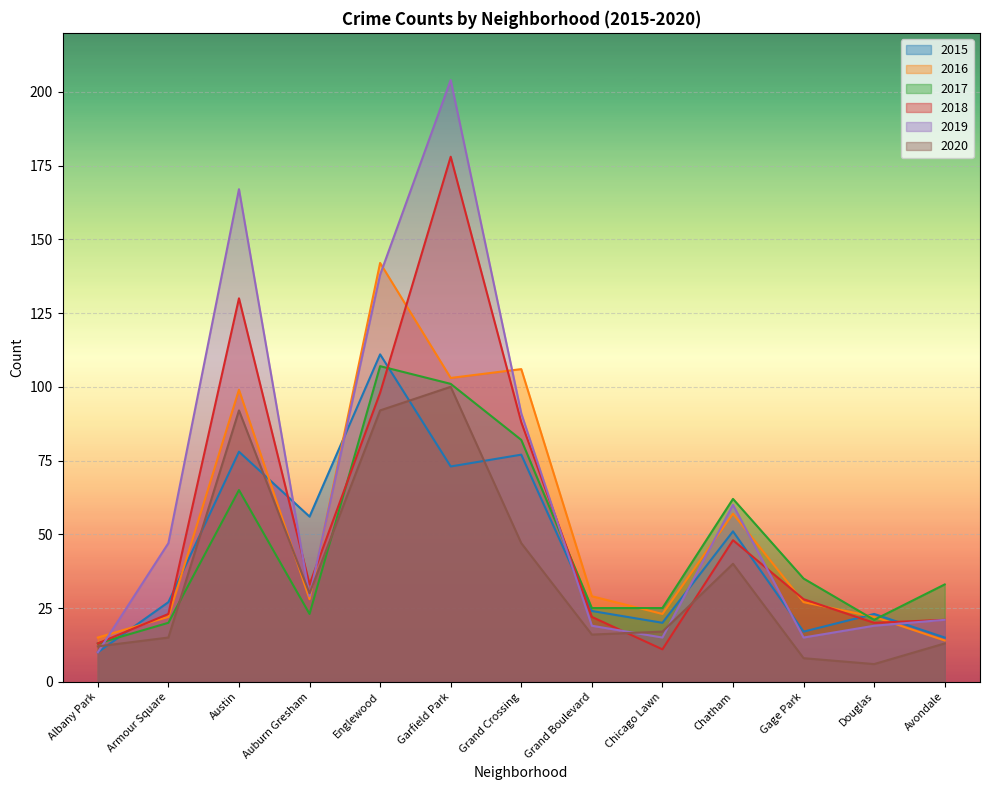

At Grand Crossing, list the series in order from largest to smallest.

2016, 2019, 2018, 2017, 2015, 2020